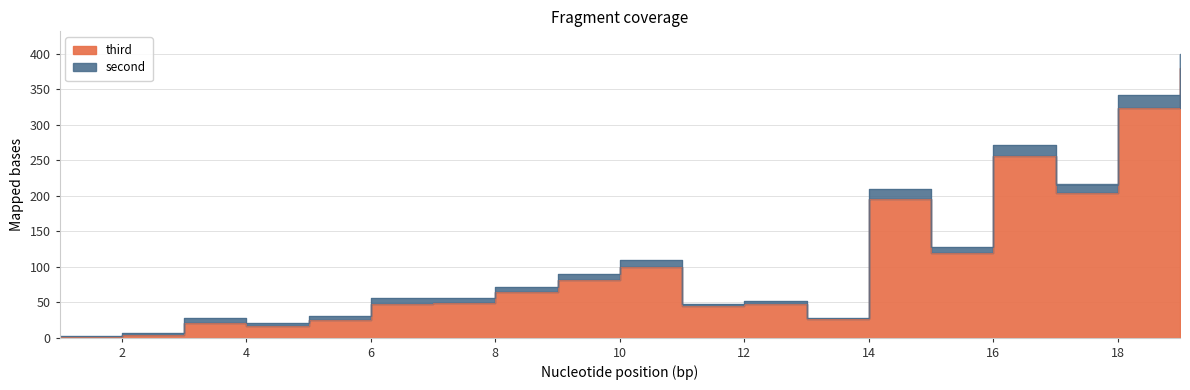

Rank the categories by value from lowest to highest.

1, 2, 4, 3, 5, 13, 11, 6, 12, 7, 8, 9, 10, 15, 14, 17, 16, 18, 19